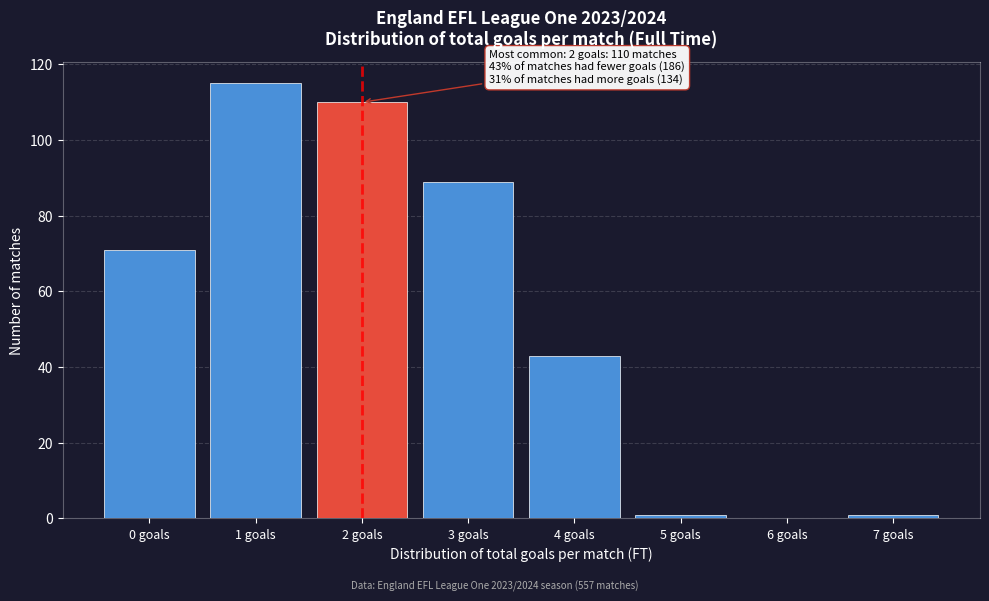

Reading right to left, what are all the values shown in this chart?

7 goals=1	6 goals=0	5 goals=1	4 goals=43	3 goals=89	2 goals=110	1 goals=115	0 goals=71